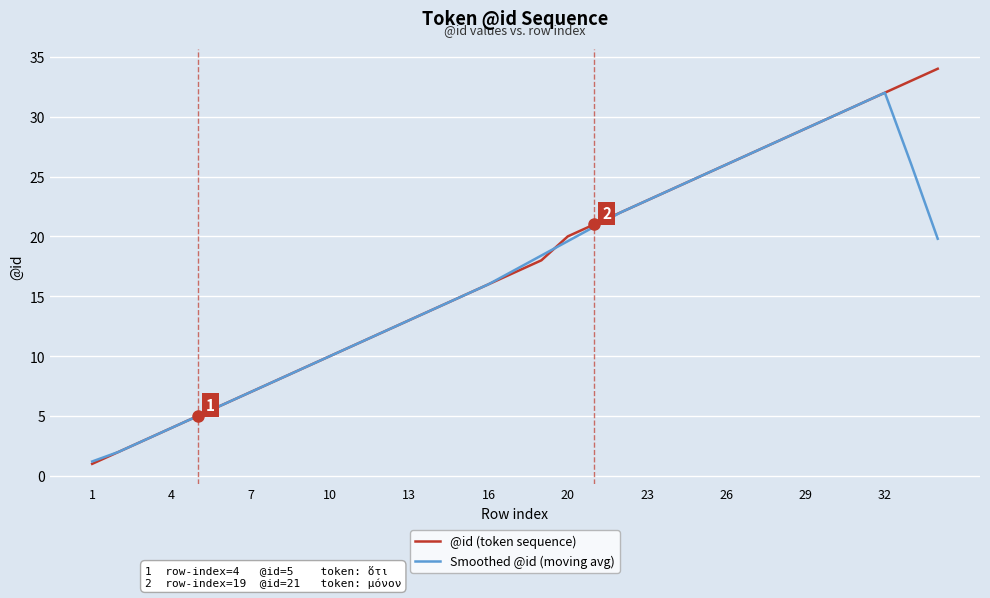

How many lines are shown in the chart?

2